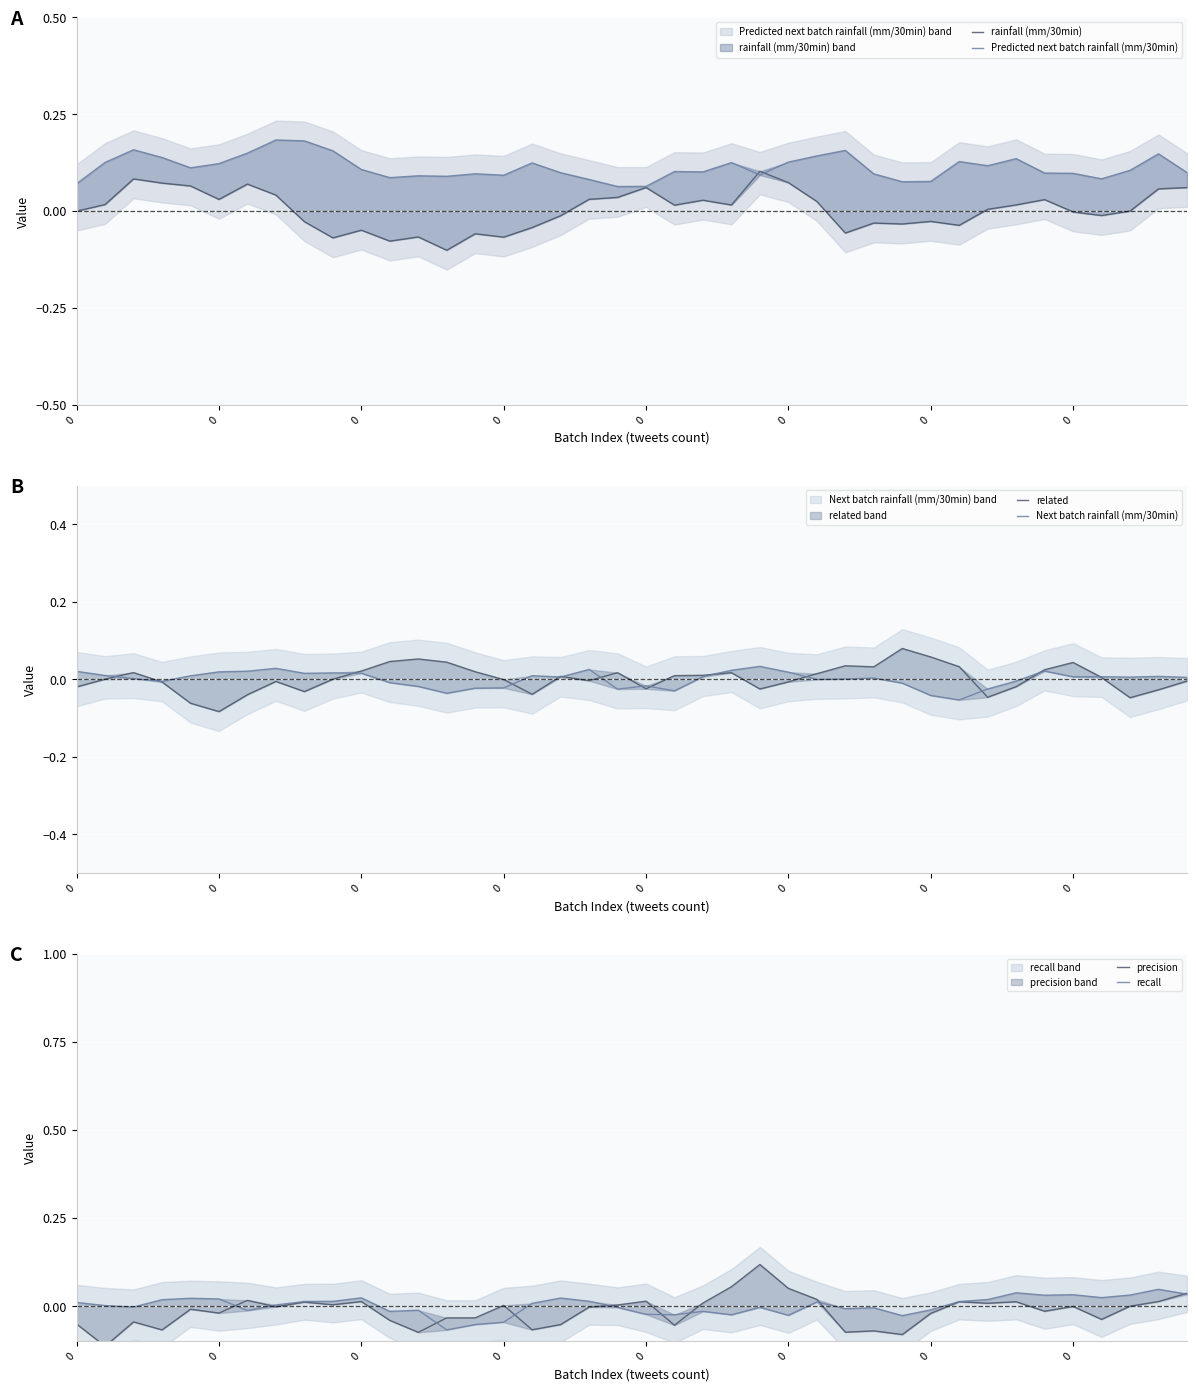

True or false: Predicted next batch rainfall (mm/30min) and recall intersect in this chart.

False